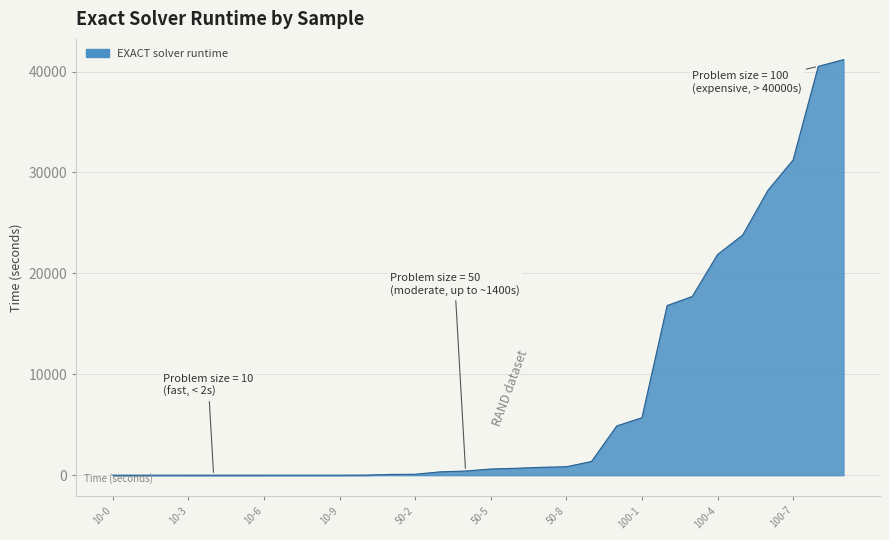

What is the greatest value displayed?

41177.6